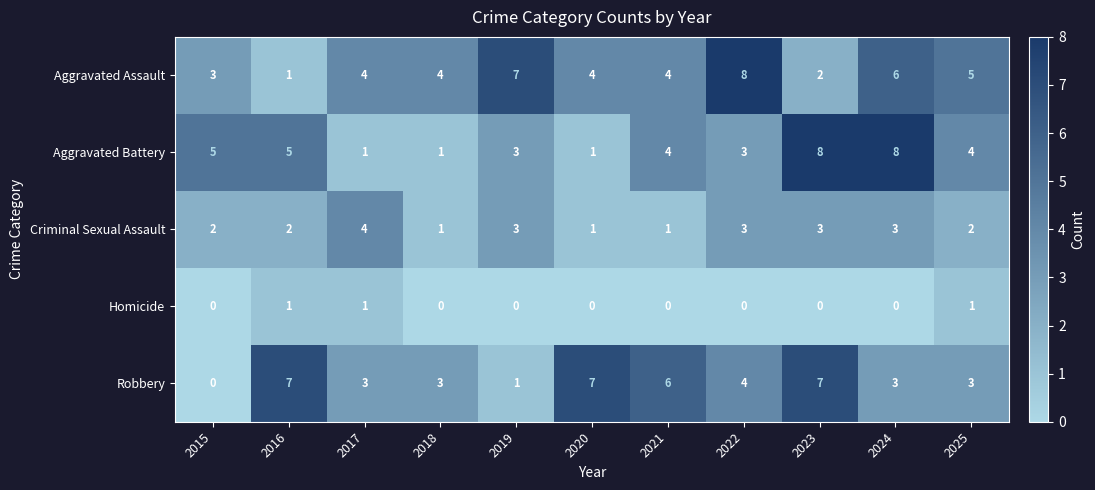

What is the total value across all series at 2018?

9